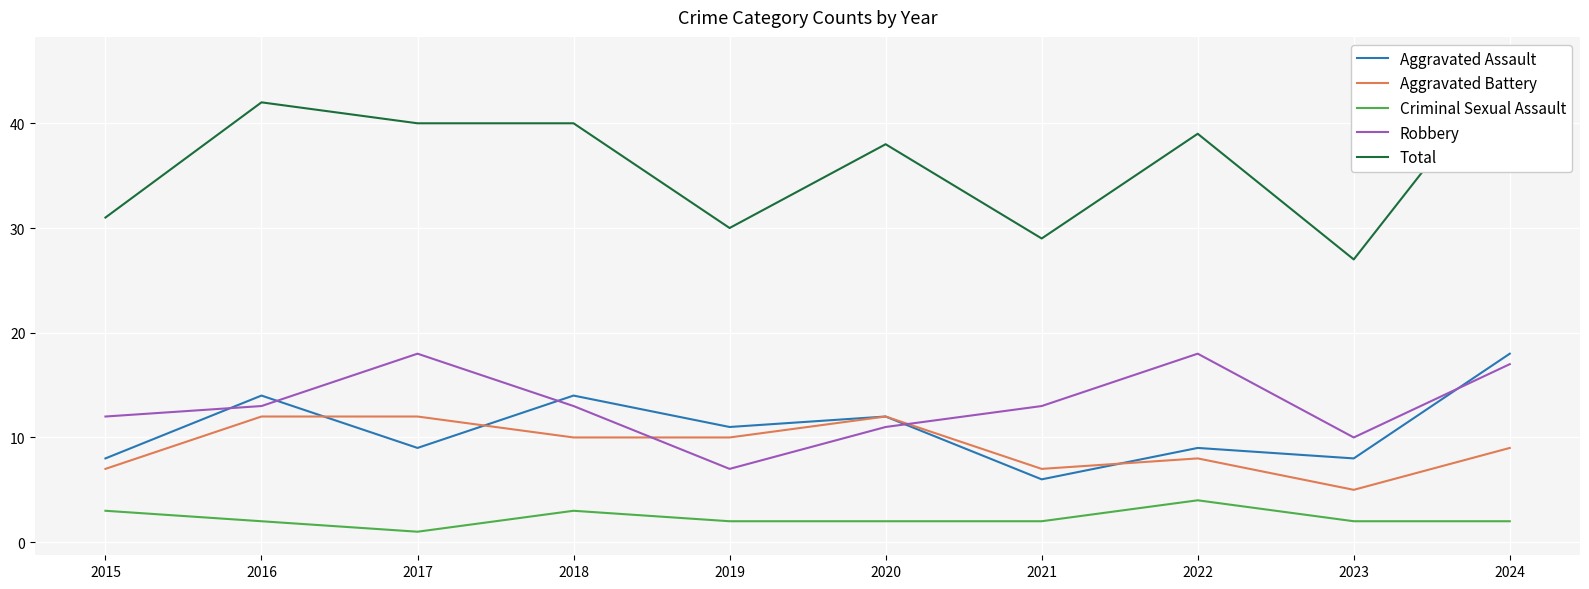

Count the number of categories in the chart.

10